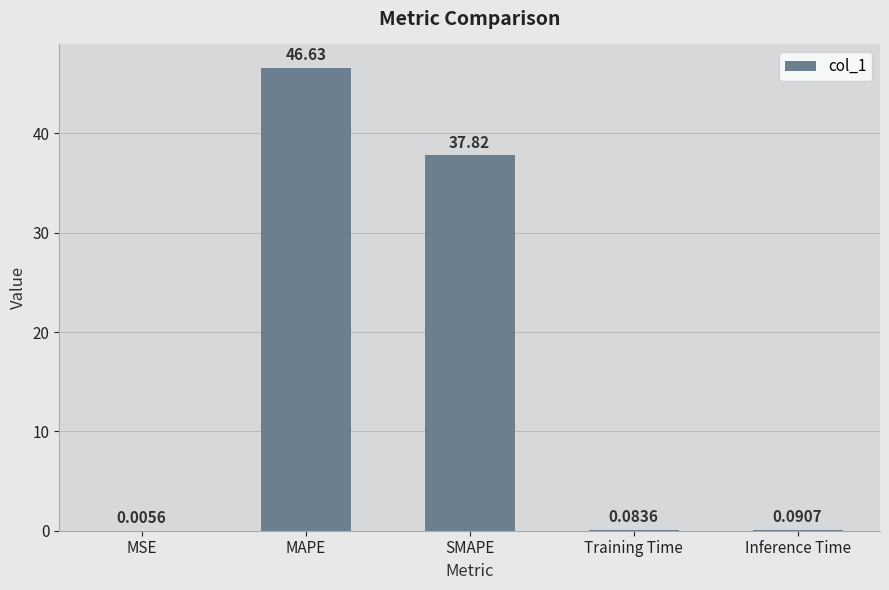

At which label is the value closest to 23?

SMAPE